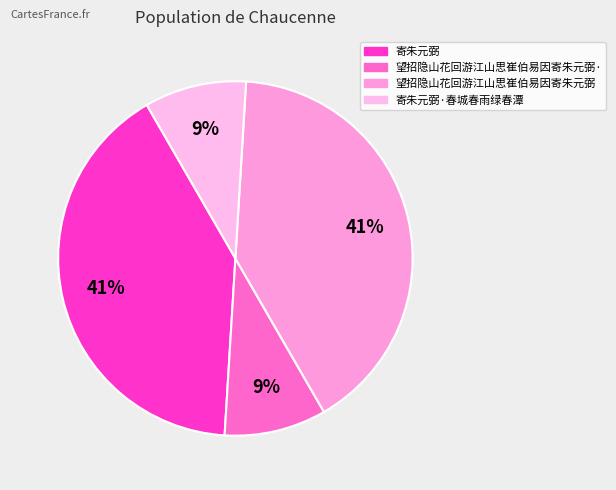

How many slices are in this pie chart?

4